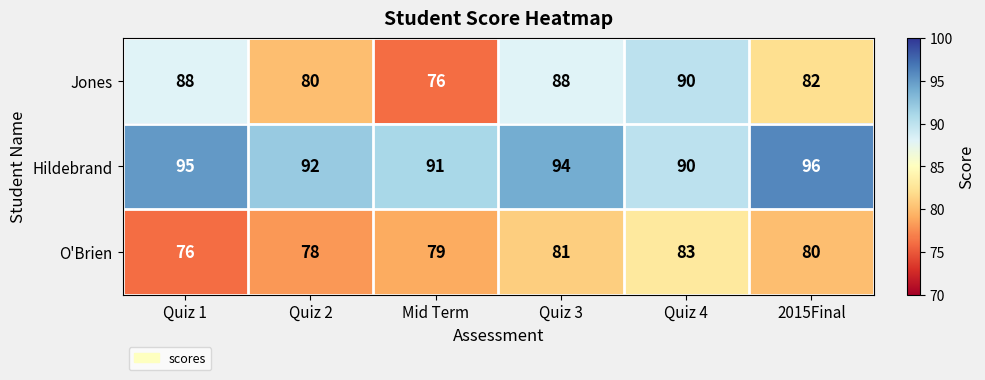

Rank the series by their average value, from highest to lowest.

Hildebrand, Jones, O'Brien